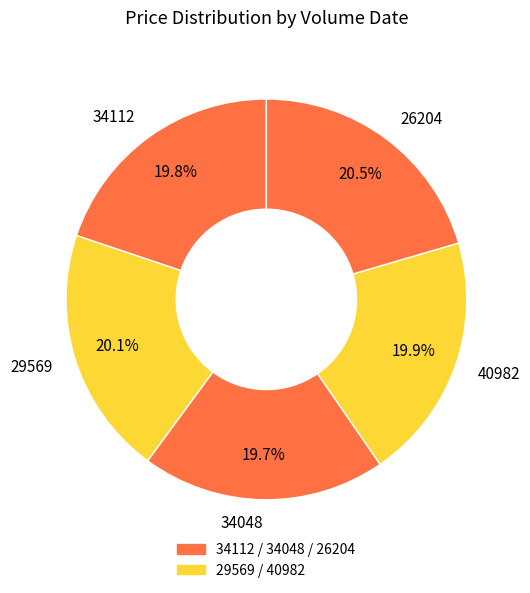

True or false: 29569 accounts for 6% of the total.

False